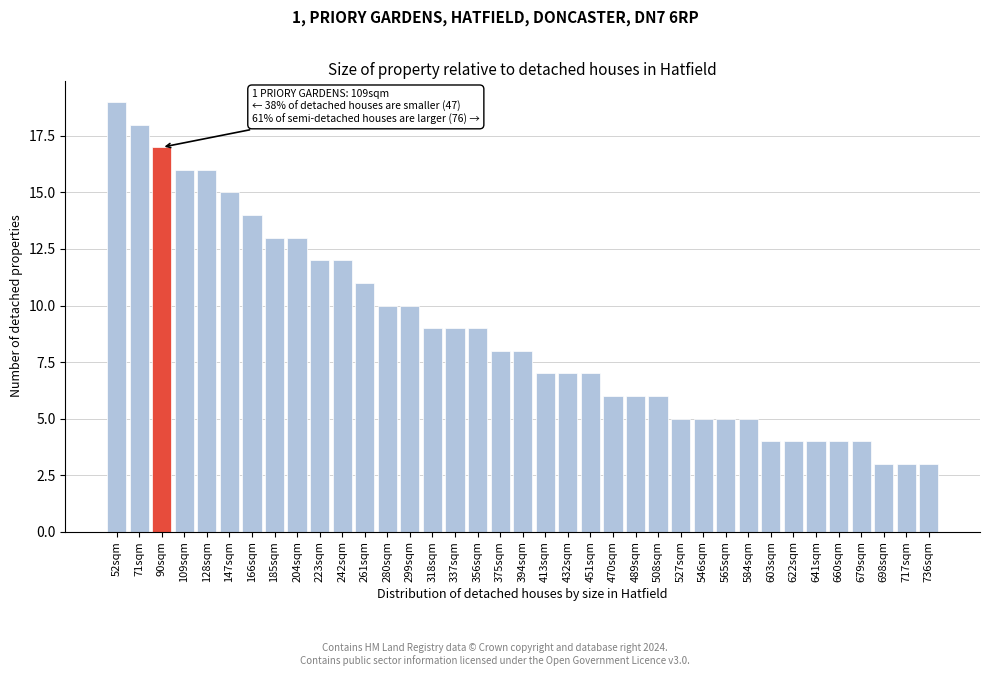

What position from the left is 489sqm?

24